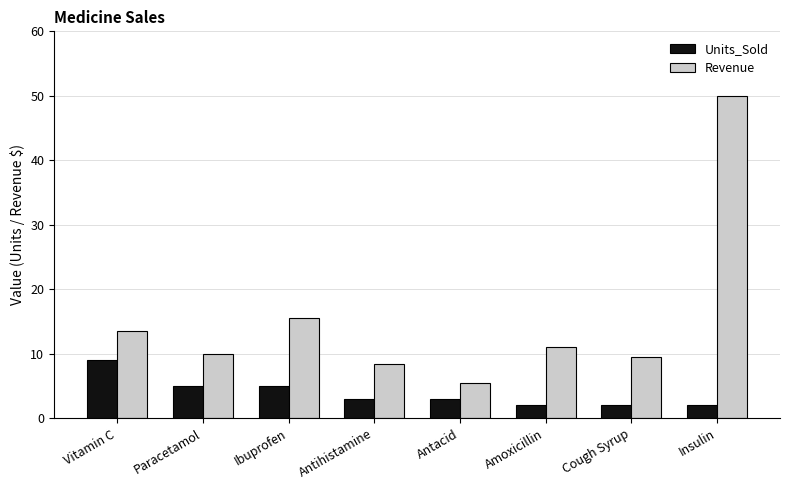

The value of Revenue at Paracetamol is 4.8. True or false?

False